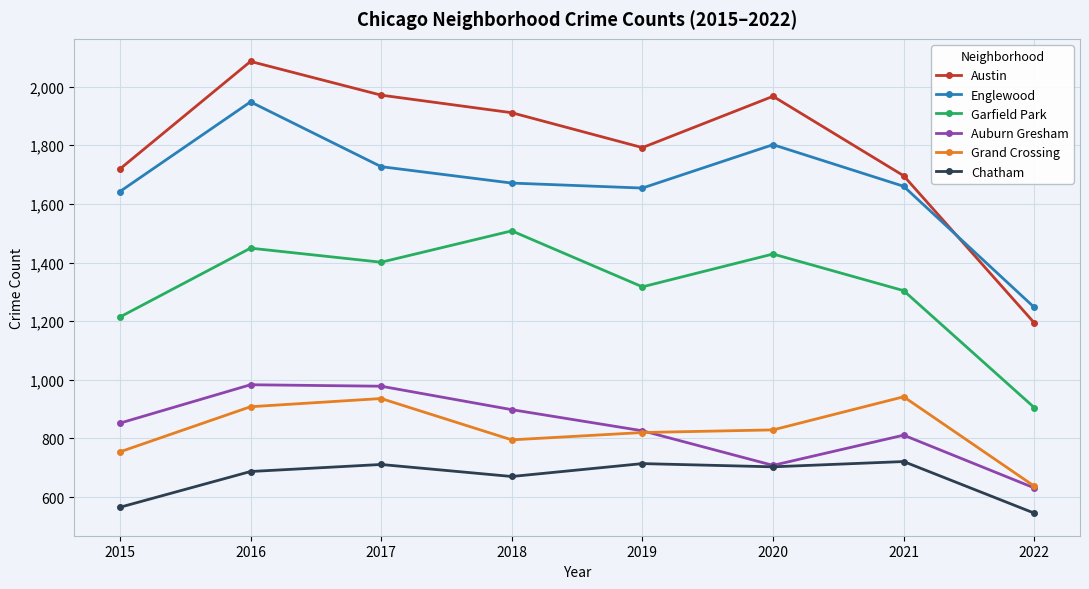

How many distinct data groups are displayed?

6